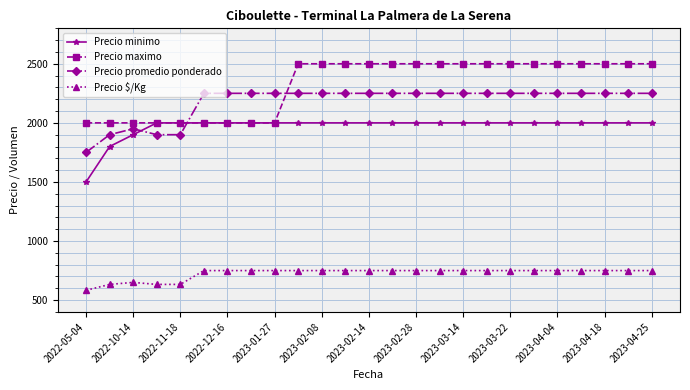

List the series in order of their peak value, lowest first.

Precio $/Kg, Precio minimo, Precio promedio ponderado, Precio maximo